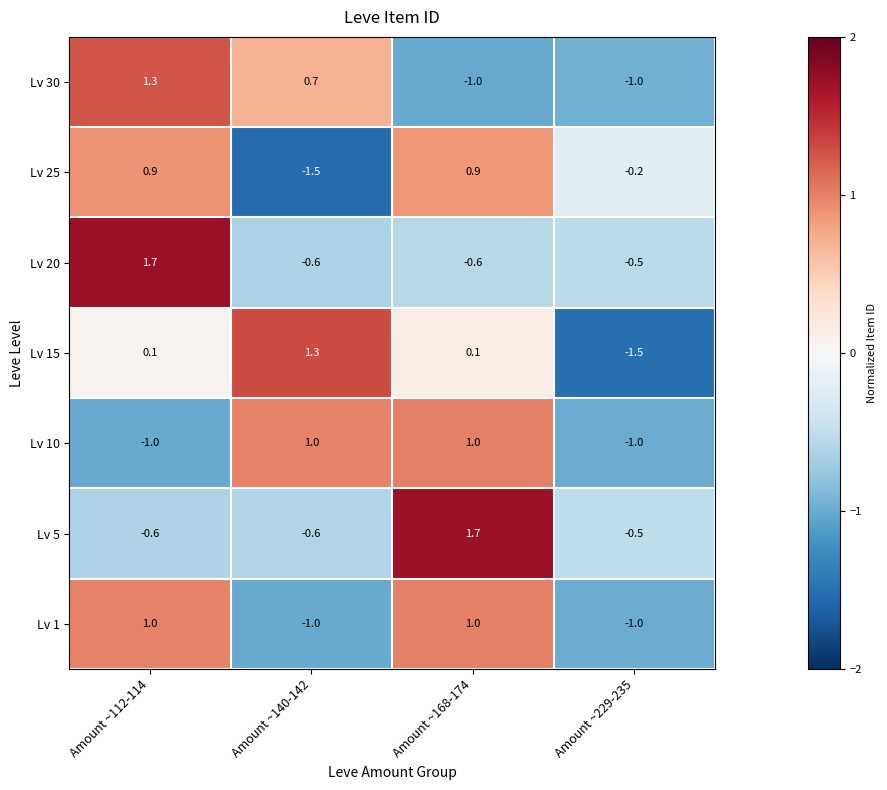

Which series has the largest total across all categories?

Lv 25